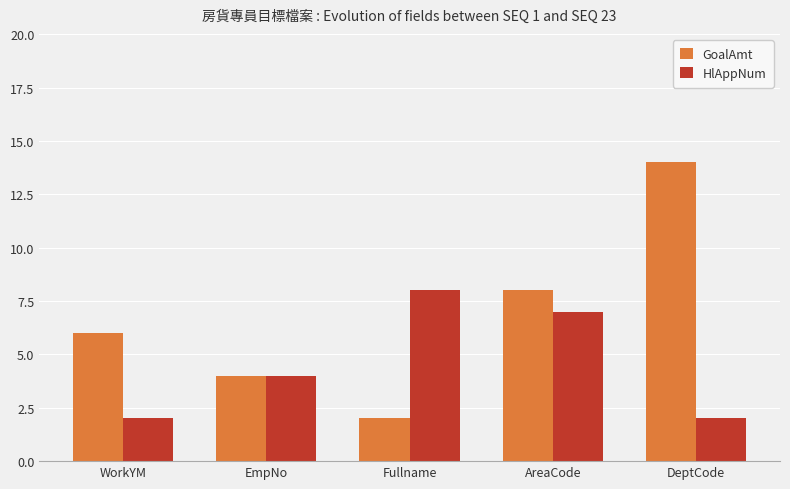

How many data points in HlAppNum are less than 4?

2